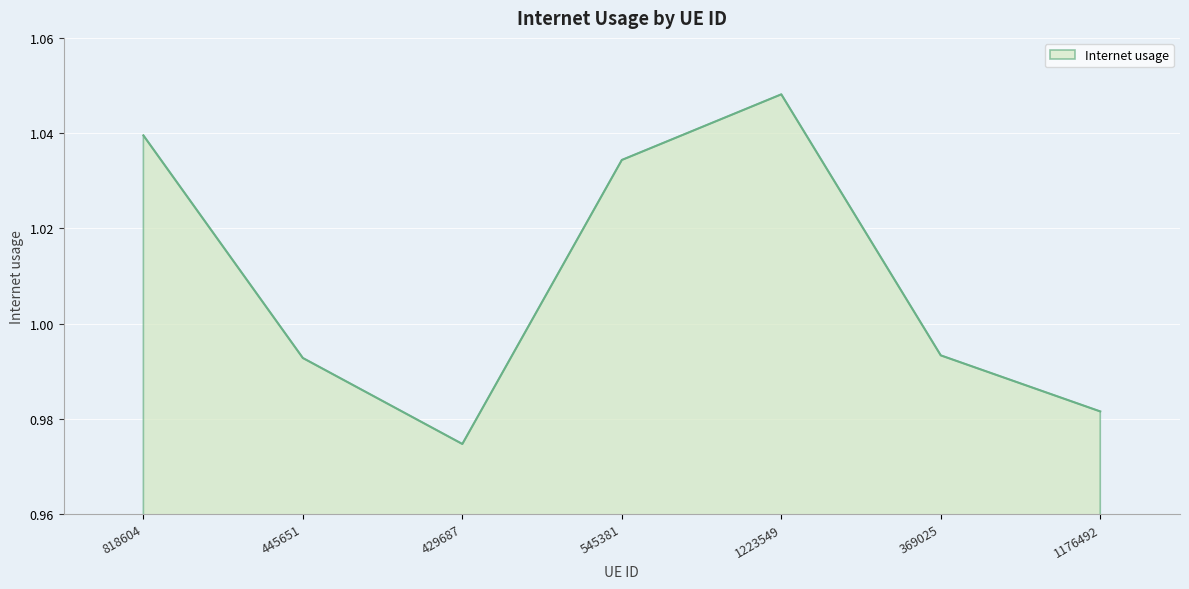

Is it true that the value at 1223549 is 0.5?

False